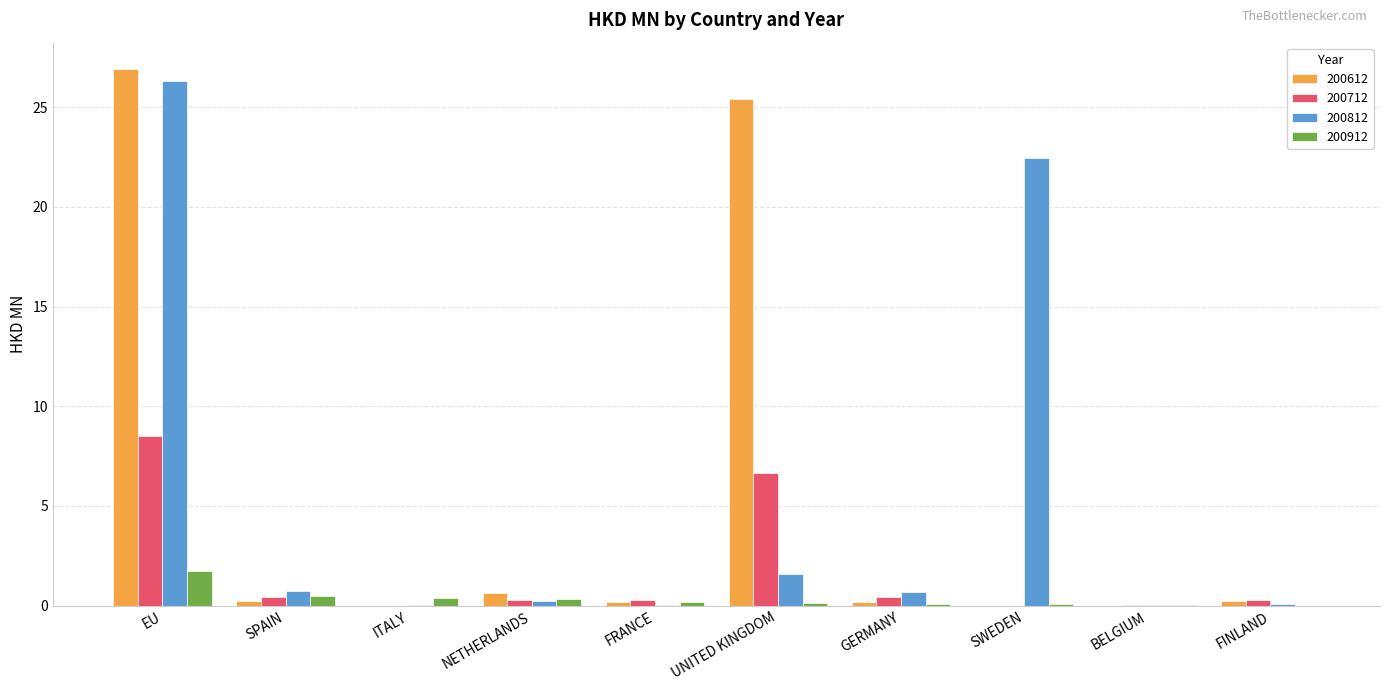

Are the bars grouped side by side (vs. stacked)?

Yes